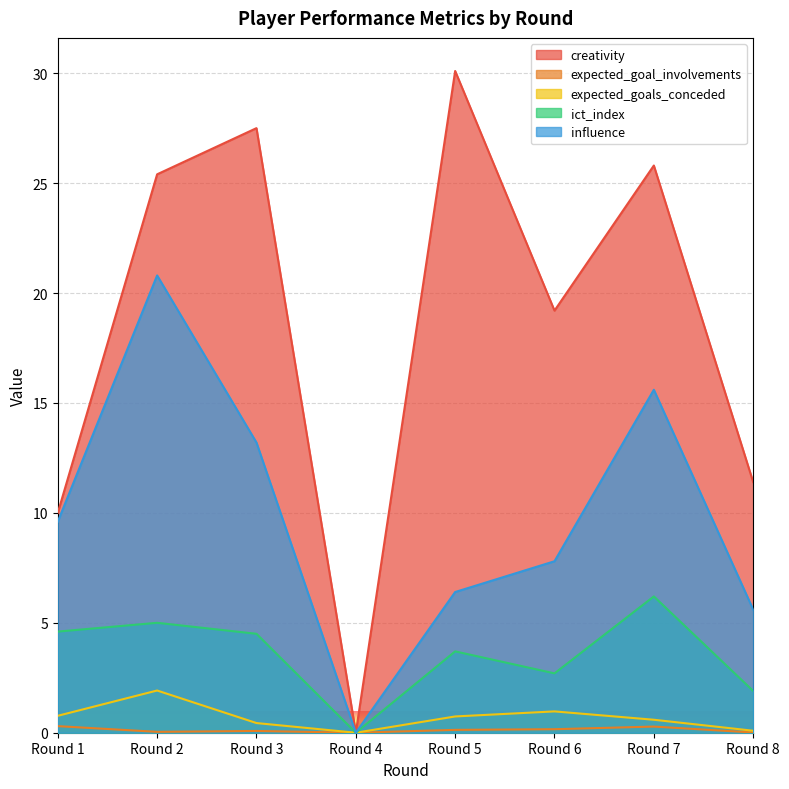

Which category has the lowest value across all series?

Round 4